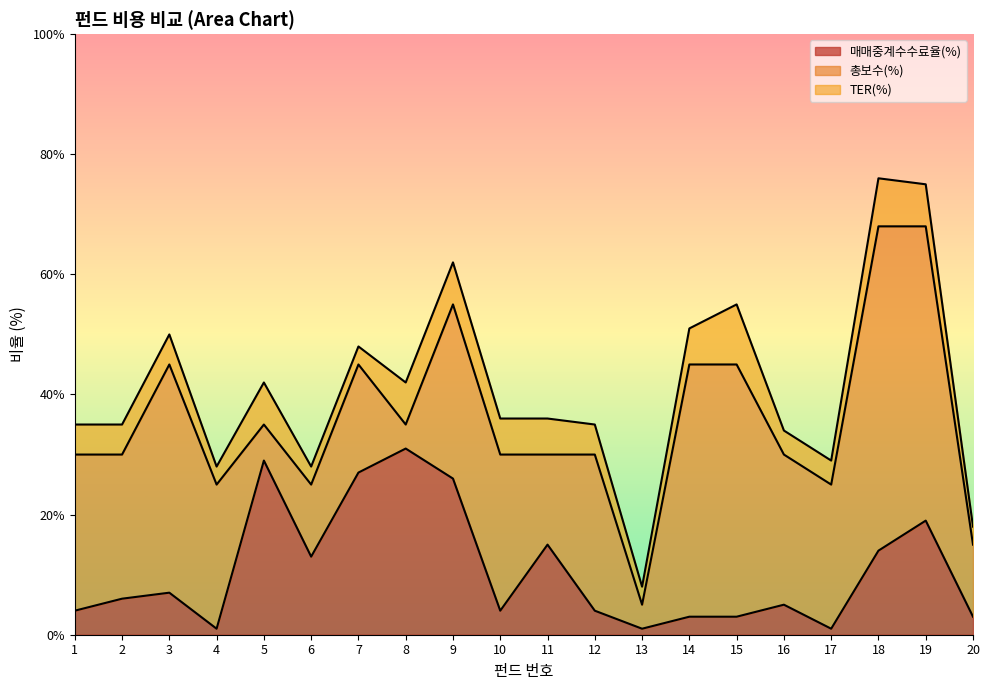

How many interior local valleys does the 총보수(%) series have?

5